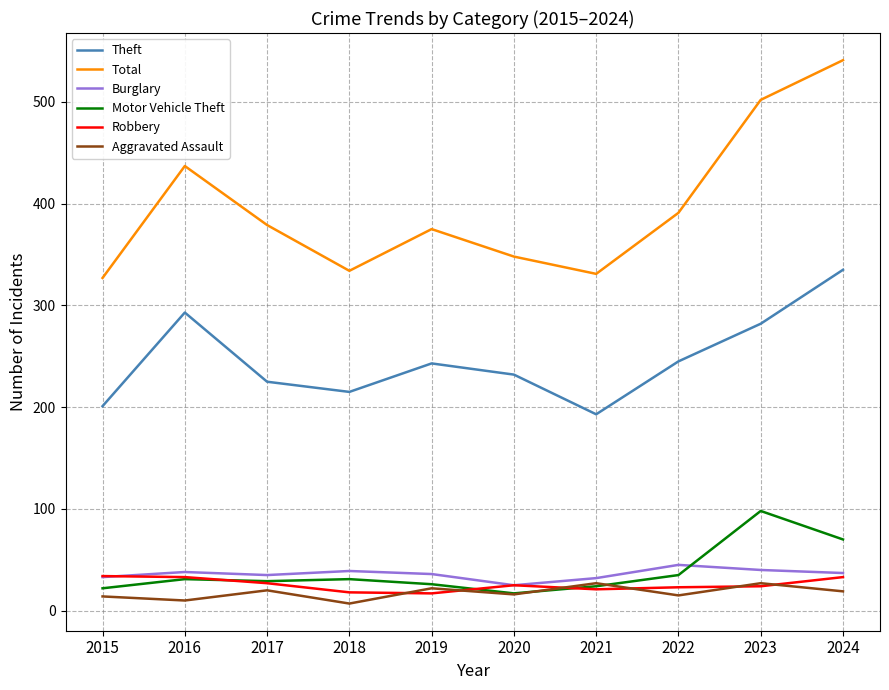

True or false: Theft has a value of 243 at 2019.

True